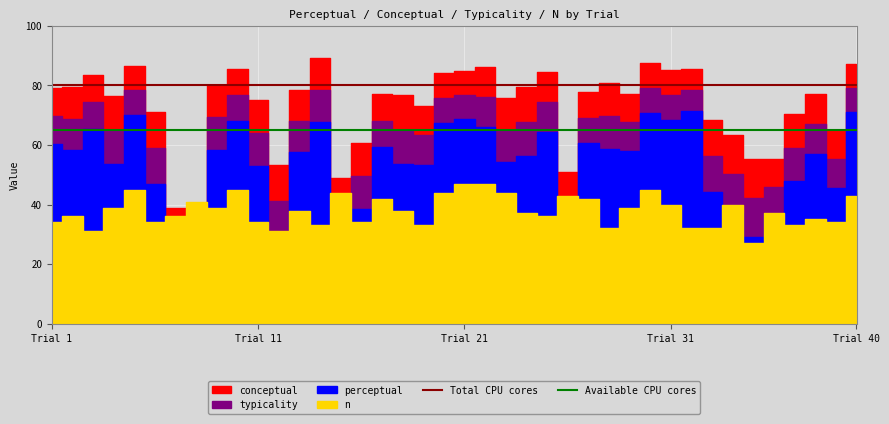

Which series has the largest total across all categories?

Total CPU cores